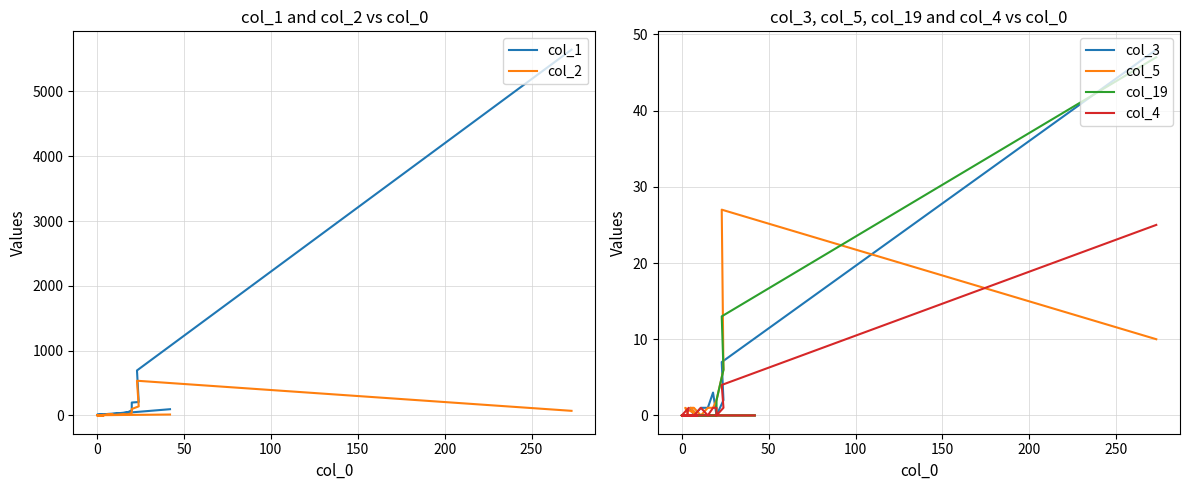

What is the value of the col_2 point at the 10th from the left?

9